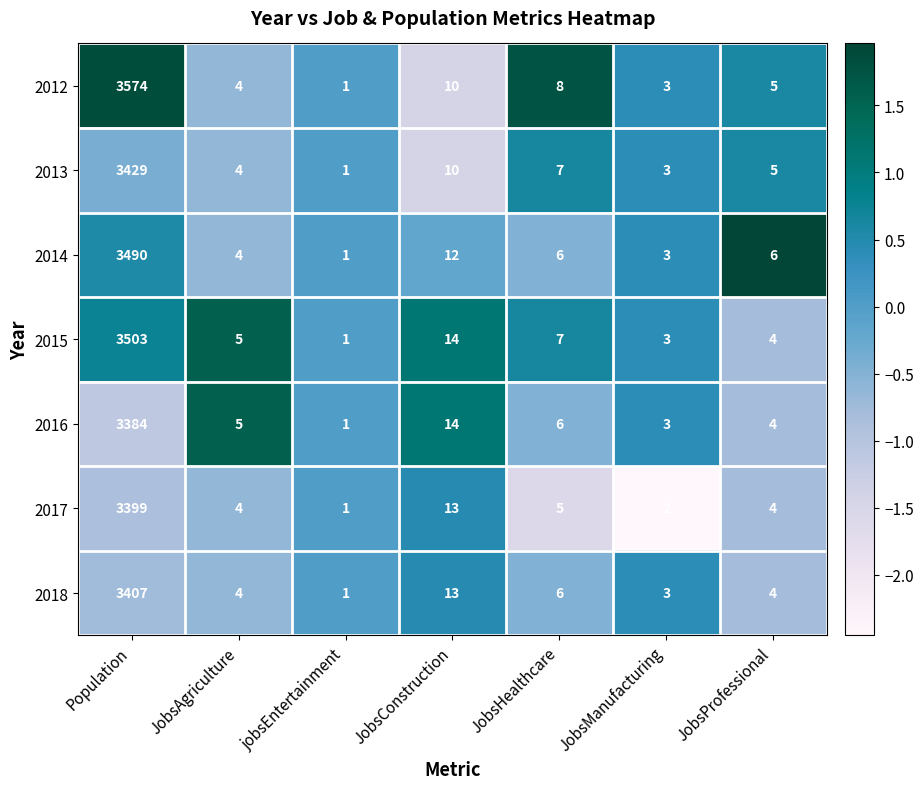

Count the number of data series in this chart.

7